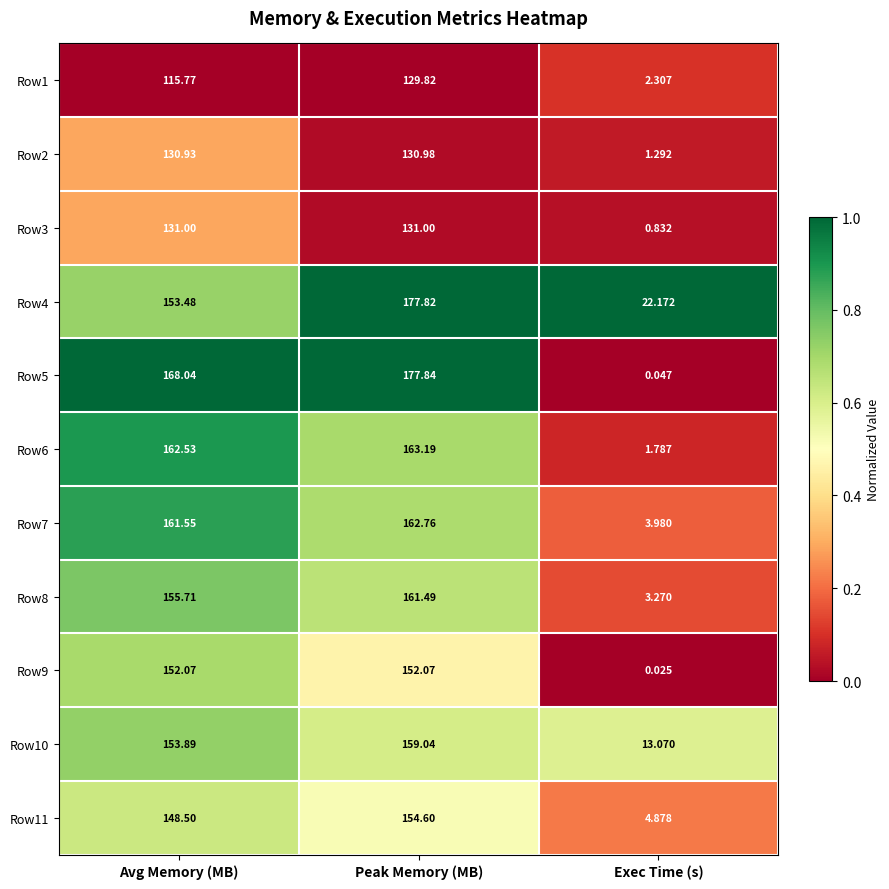

At which category is the sum across all series the highest?

Peak Memory (MB)